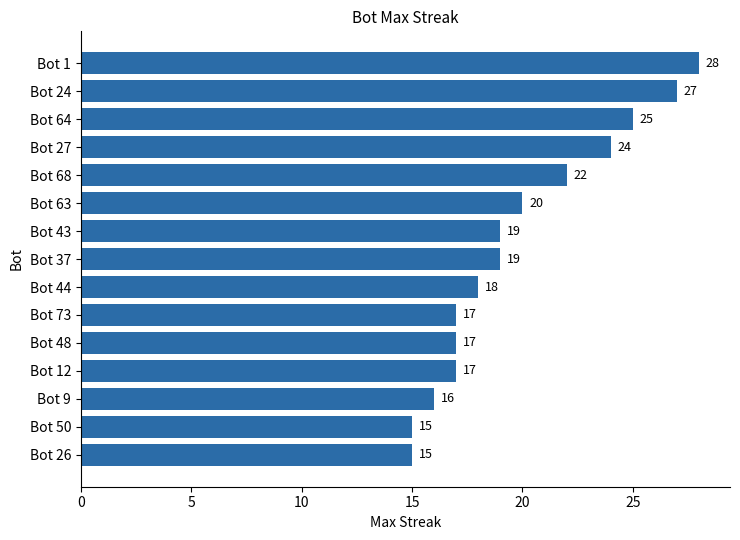

What is the maximum value shown in the chart?

28